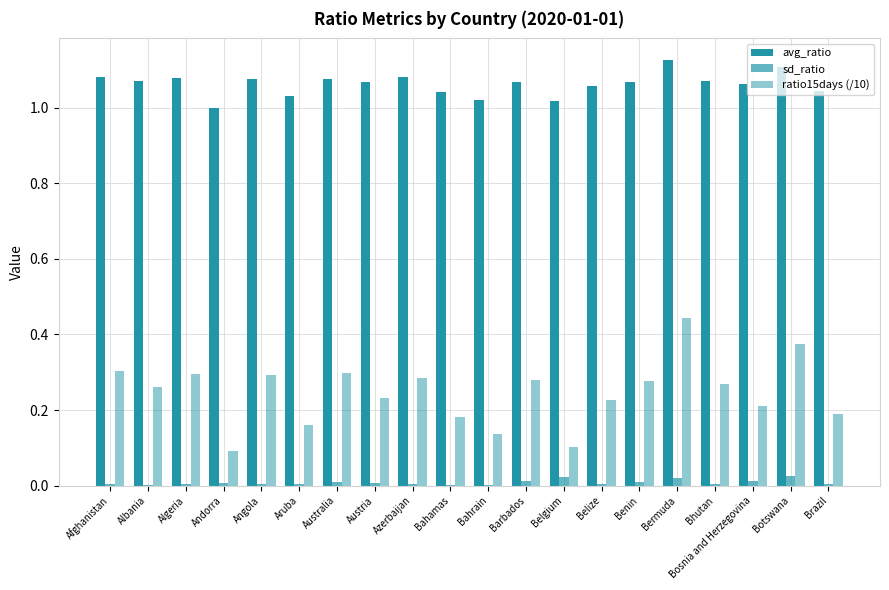

How many data points does each series have?

20